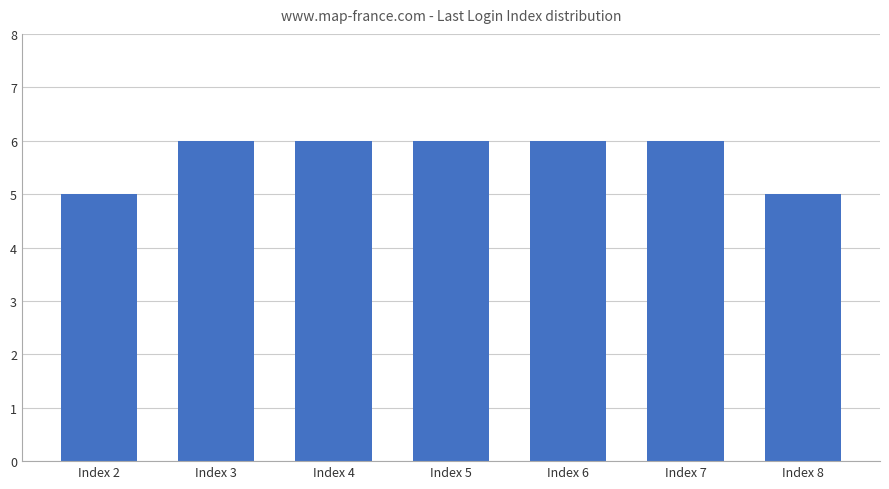

Approximately how many times larger is the value at Index 4 compared to Index 2?

1.2